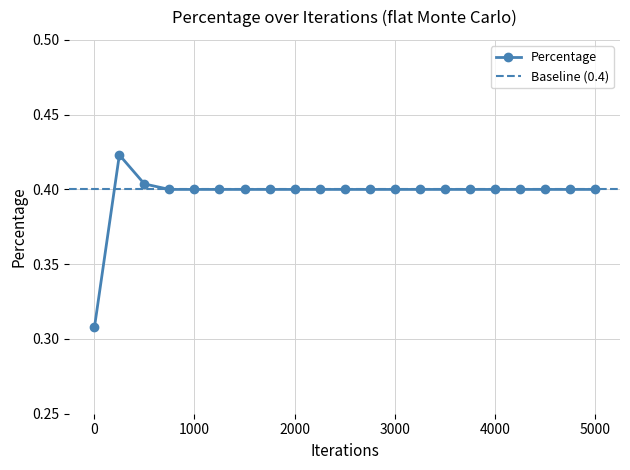

True or false: Percentage has more than 0 interior local peaks.

True